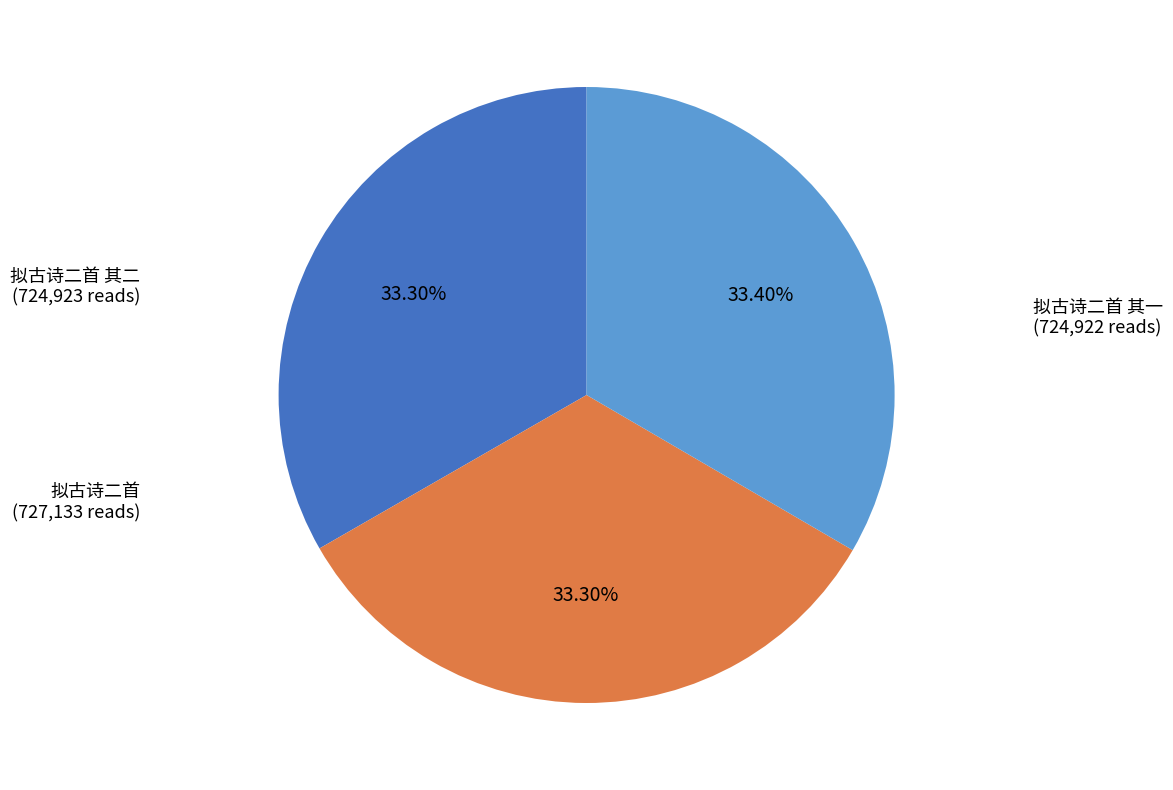

To the nearest percent, what is the average slice percentage?

33%